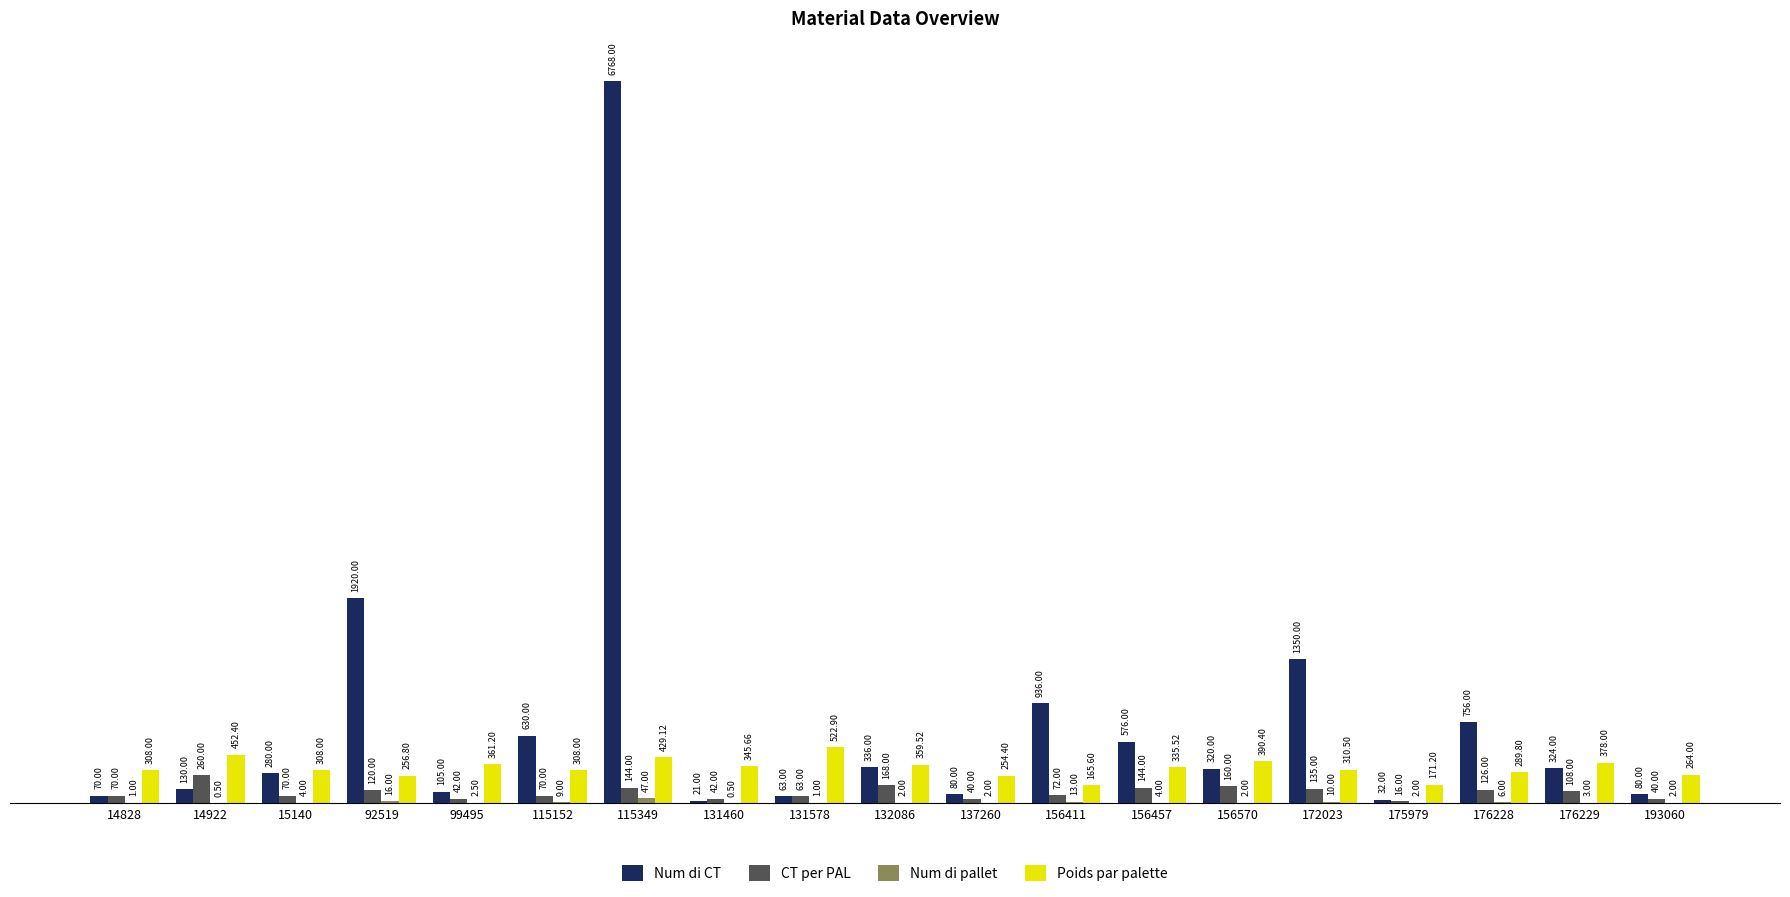

At which category does the chart reach its peak across all series?

115349